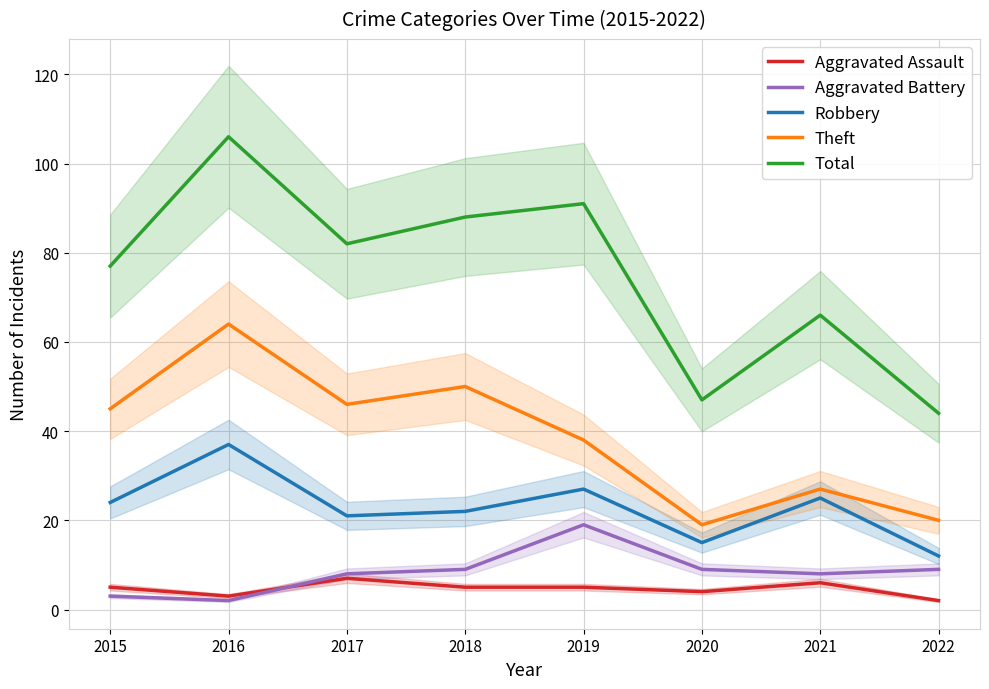

How many data points in Total are above 82?

3